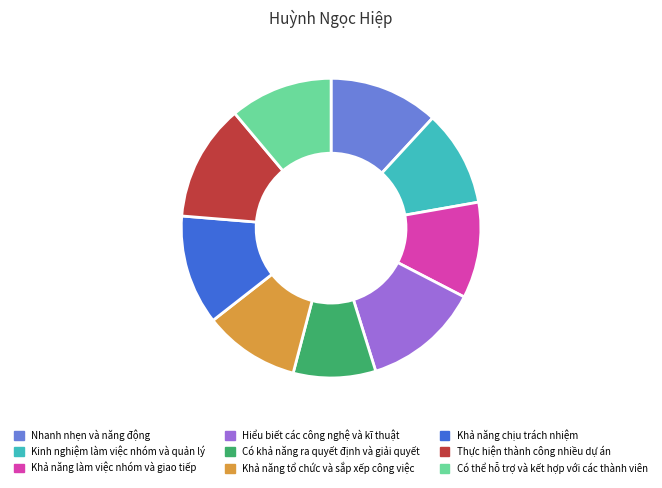

The Kinh nghiệm làm việc nhóm và quản lý slice represents 19% of the pie. True or false?

False